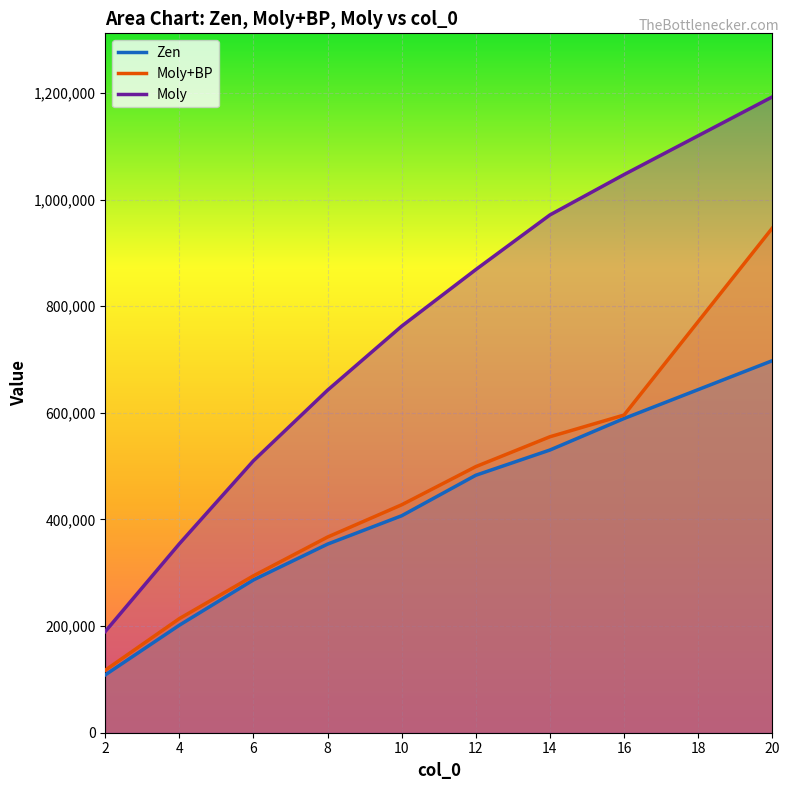

True or false: Moly+BP and Moly cross at least once.

False